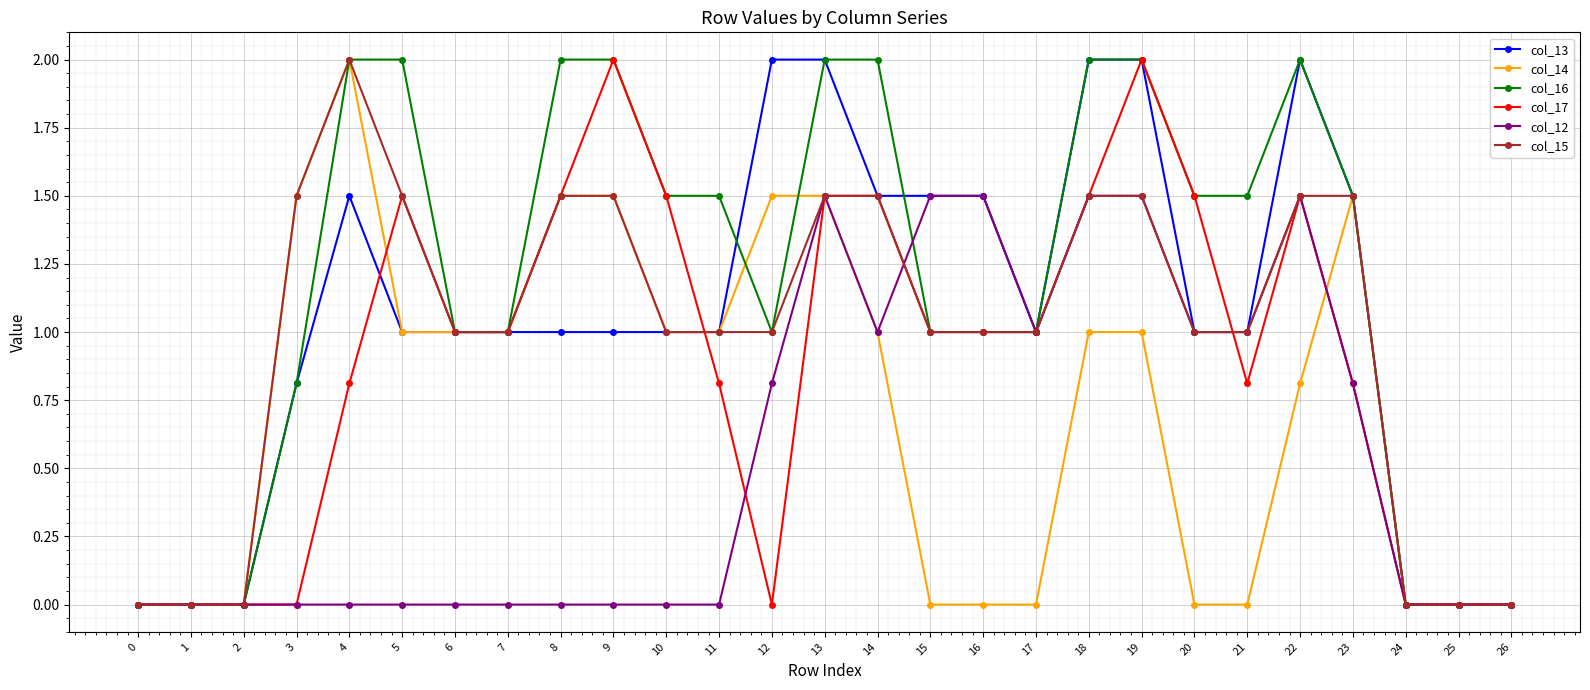

What are all the series names shown in the legend?

col_13, col_14, col_16, col_17, col_12, col_15